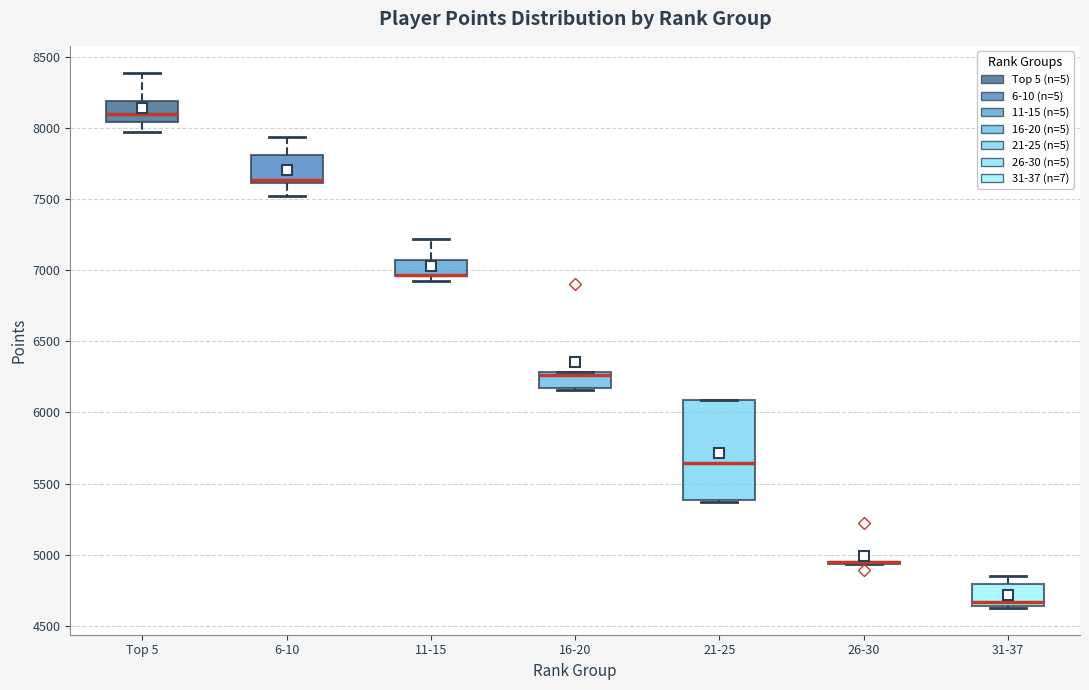

Where does the upper whisker of the box for Top 5 end on the y-axis? The values are not printed on the chart, so give them approximately, as read against the axis.

8400